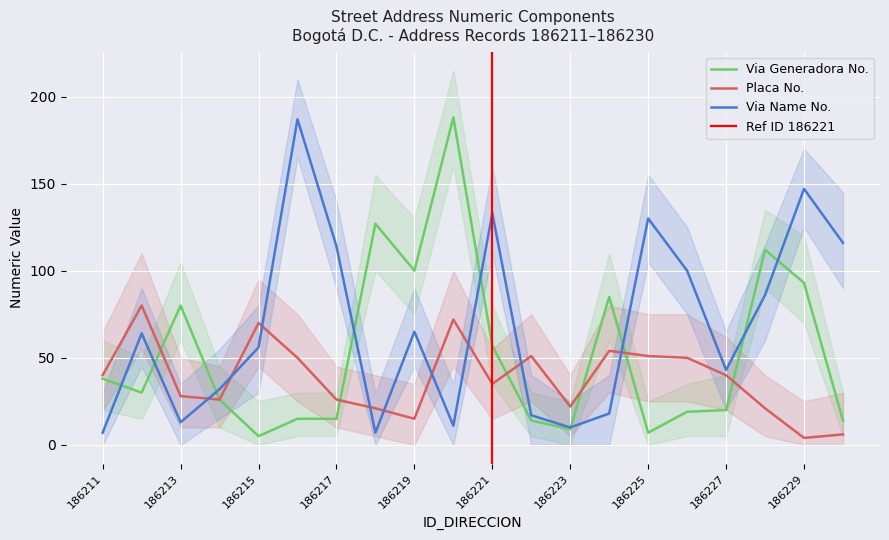

Does the chart display data point markers on the line(s)?

No